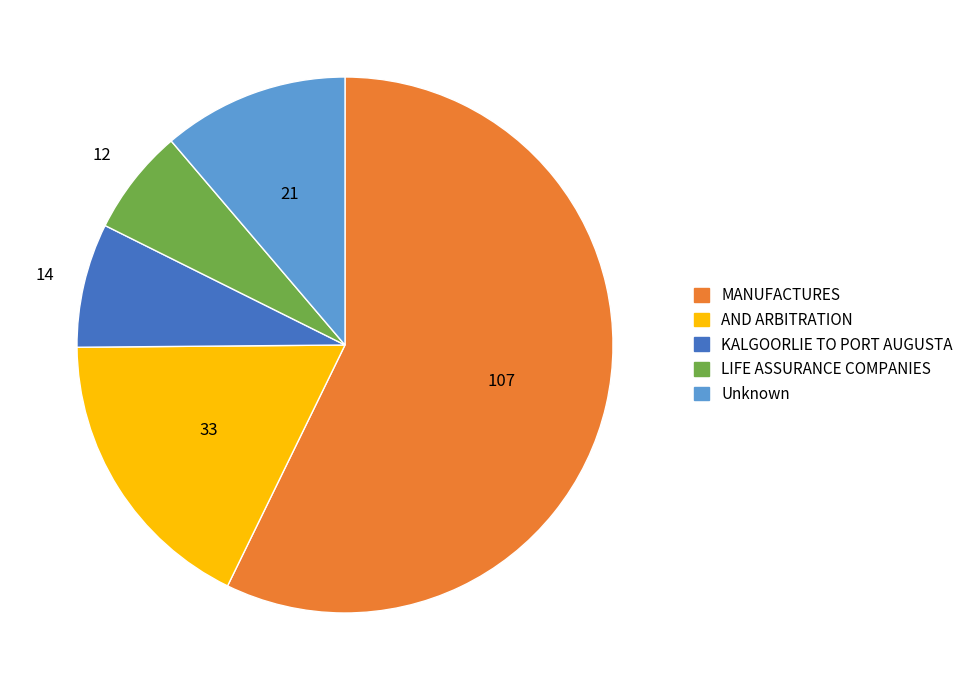

What is the smallest slice in the pie chart?

LIFE ASSURANCE COMPANIES